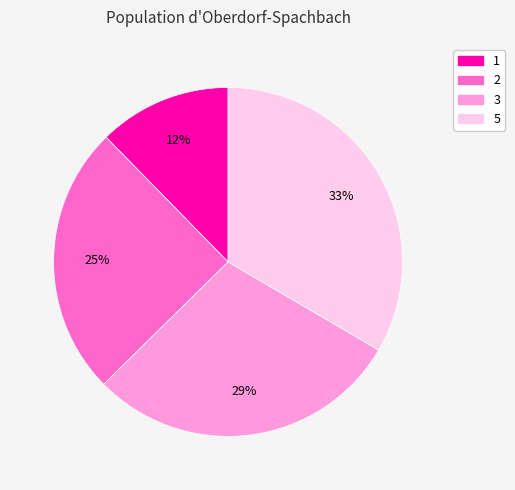

What percentage is the 5 slice, to the nearest percent?

33%